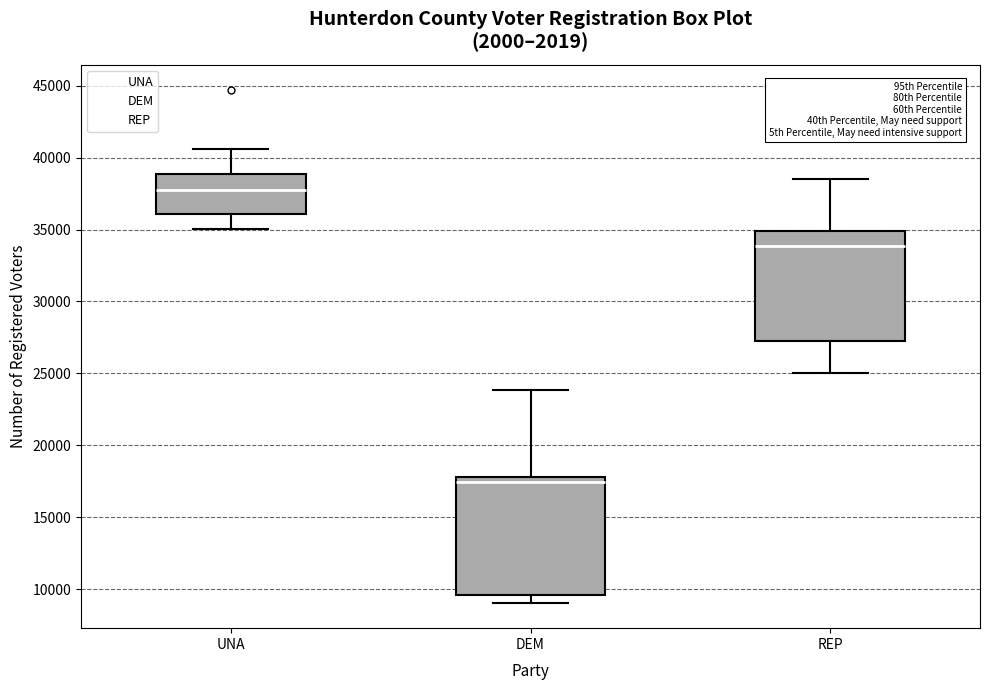

Which box's median line is the highest?

UNA